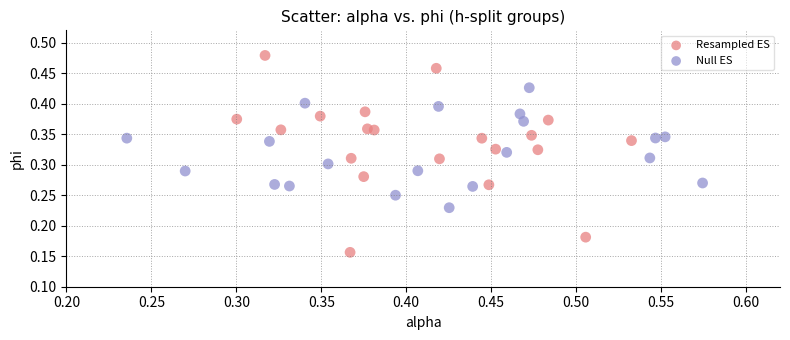

Which series contains the highest Y value?

Resampled ES